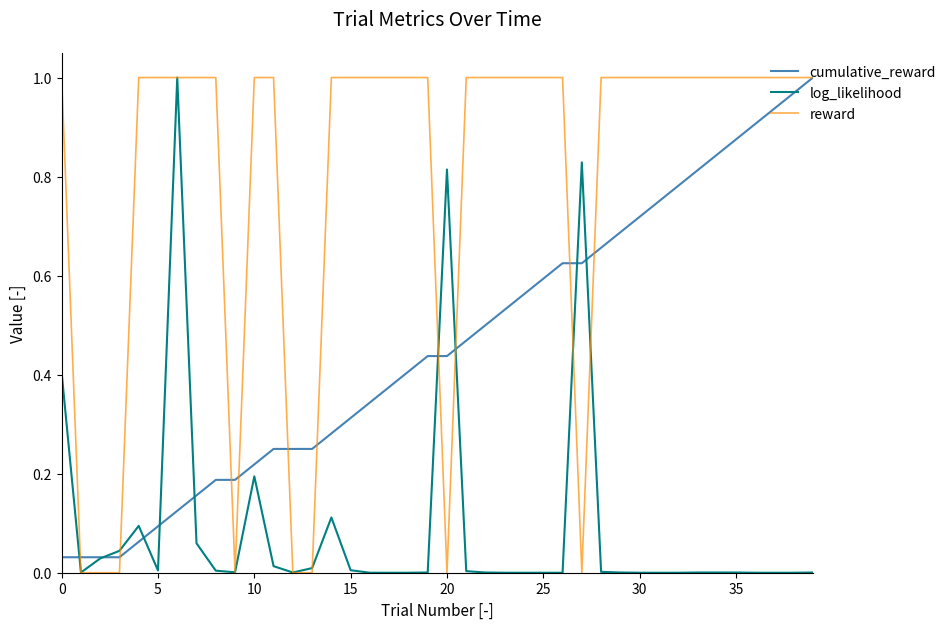

Rank the series by their average value, from lowest to highest.

log_likelihood, cumulative_reward, reward